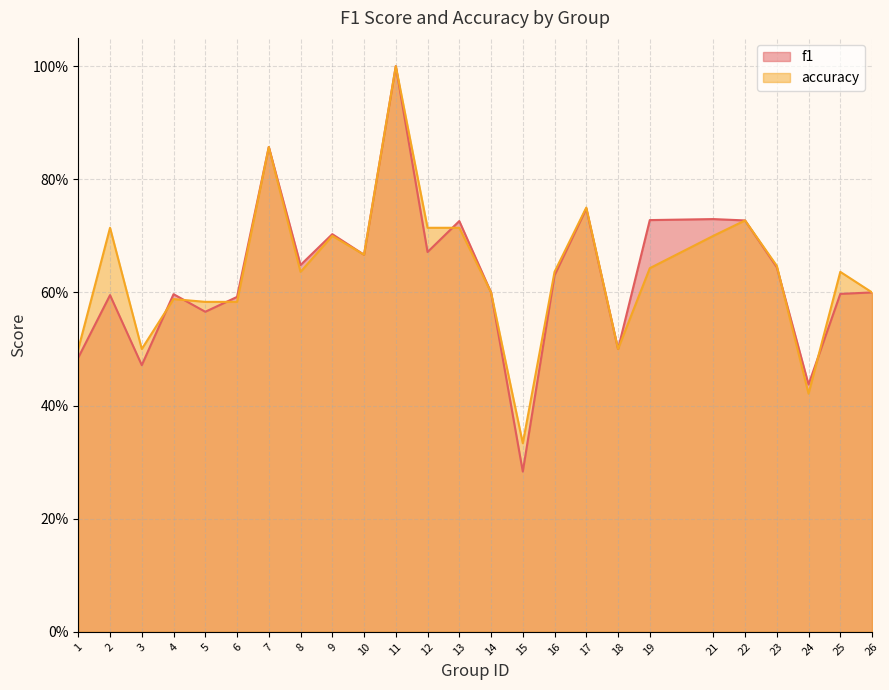

Is it true that accuracy equals 0.5 at 1?

True